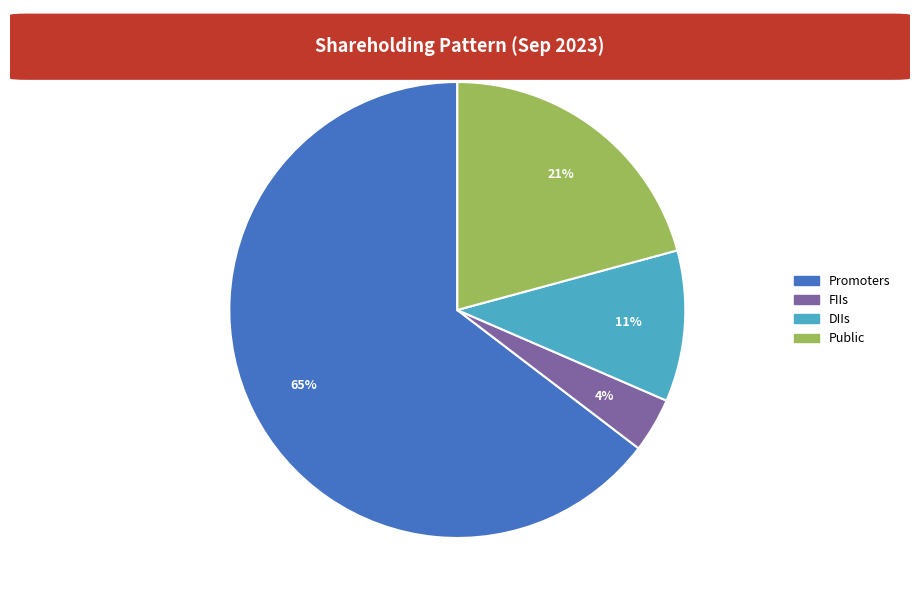

Which has a higher value, DIIs or Public?

Public